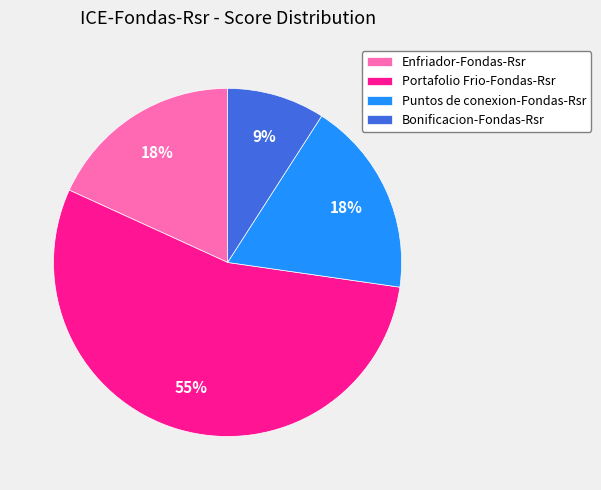

To the nearest percent, what percentage of the pie is Enfriador-Fondas-Rsr?

18%